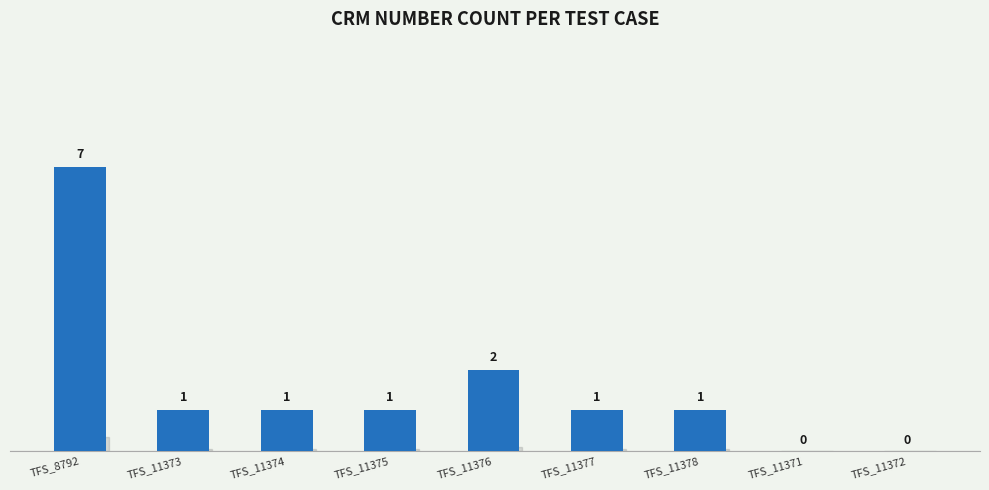

What is the maximum value shown in the chart?

7